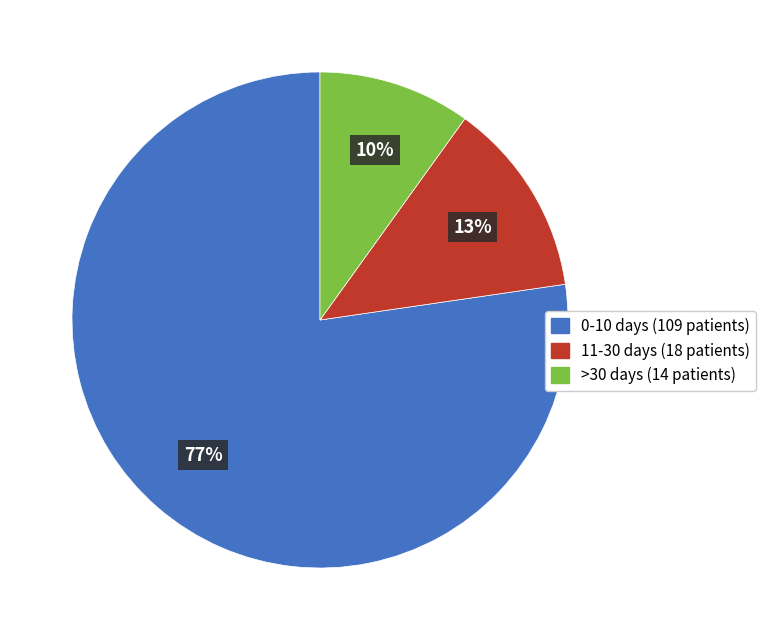

What percentage is the 11-30 days (18 patients) slice, to the nearest percent?

13%